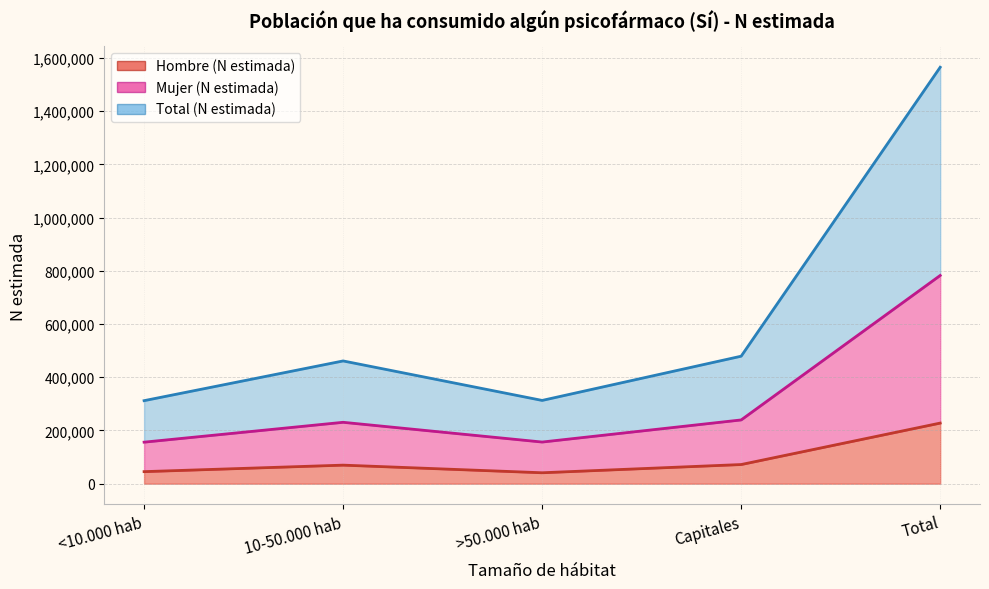

What is the sum of the Mujer (N estimada) values at <10.000 hab and Total?

938469